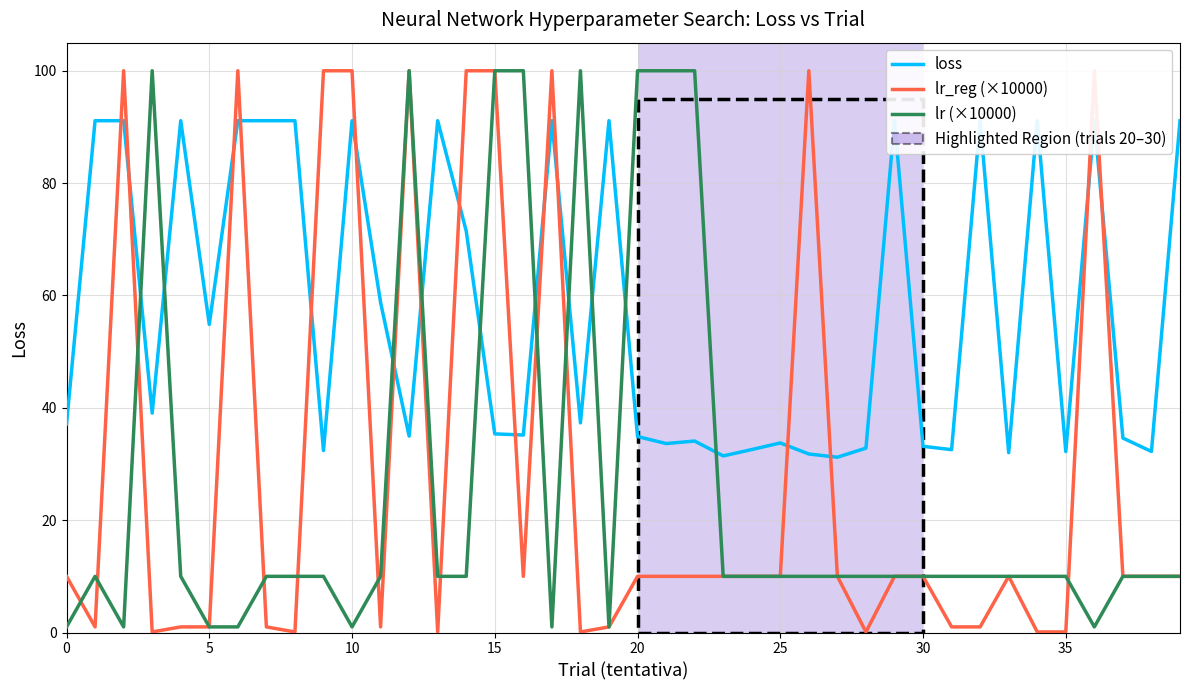

At how many categories does at least one series exceed 93?

16